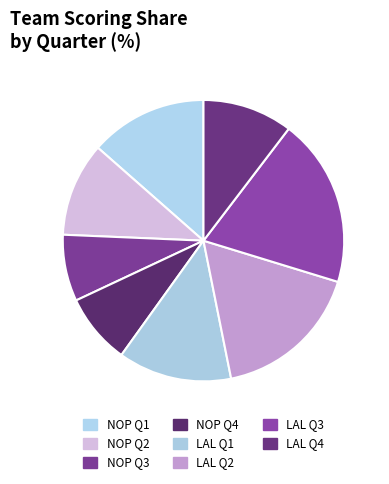

To the nearest percent, what is the combined percentage of LAL Q2 and LAL Q1?

30%